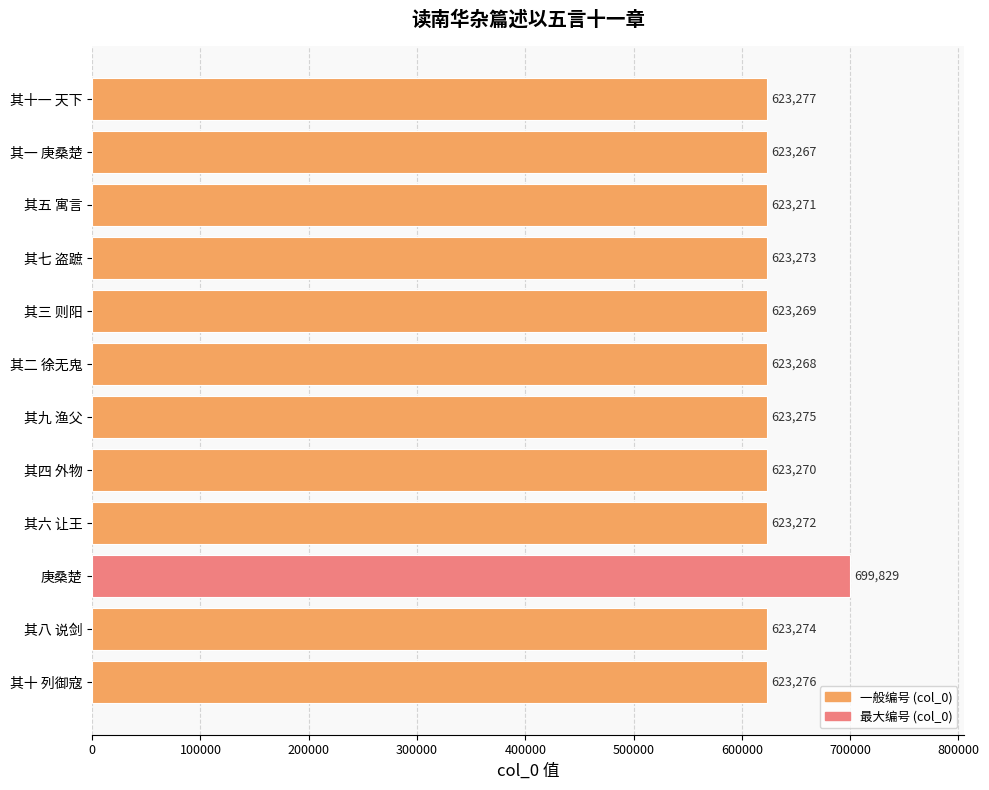

What is the sum of all values?

7555821